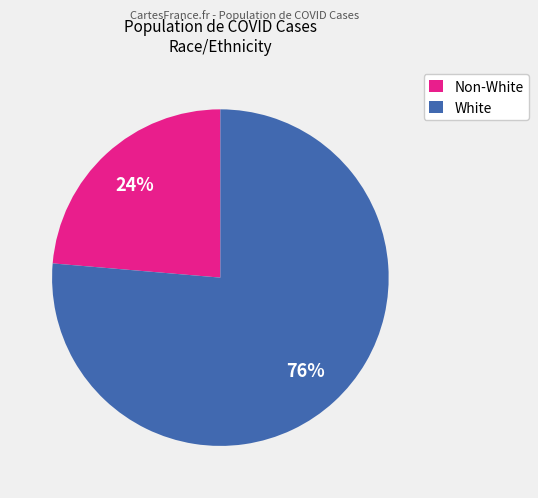

Combined, do White and Non-White account for over 50%?

Yes